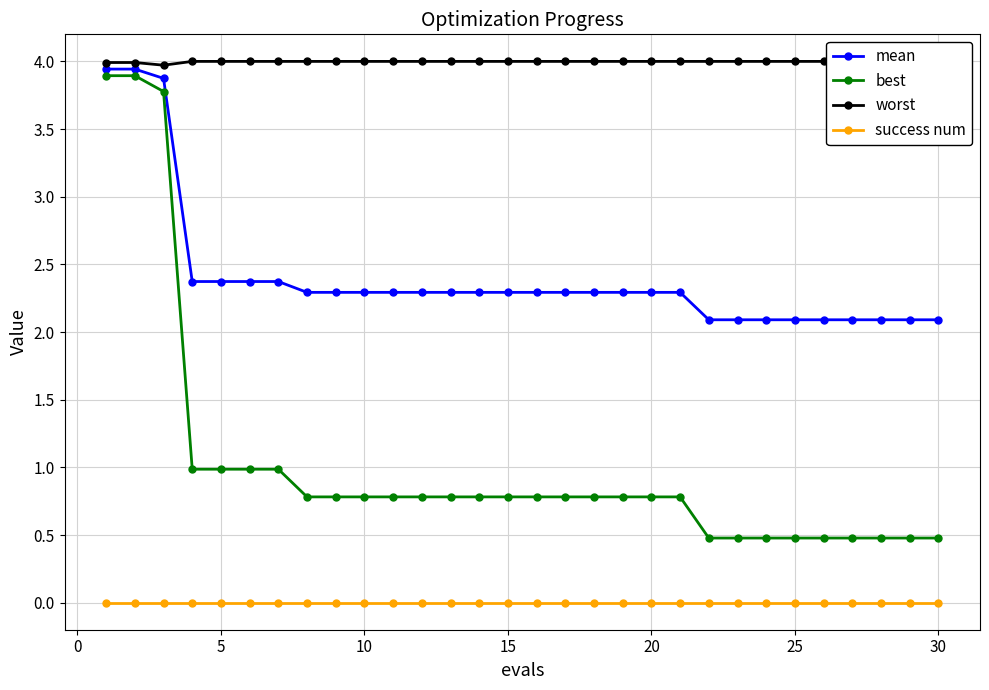

Reading right to left, transcribe all the data shown in this chart.

mean: 2.1	2.1	2.1	2.1	2.1	2.1	2.1	2.1	2.1	2.3	2.3	2.3	2.3	2.3	2.3	2.3	2.3	2.3	2.3	2.3	2.3	2.3	2.3	2.4	2.4	2.4	2.4	3.9	3.9	3.9
best: 0.5	0.5	0.5	0.5	0.5	0.5	0.5	0.5	0.5	0.8	0.8	0.8	0.8	0.8	0.8	0.8	0.8	0.8	0.8	0.8	0.8	0.8	0.8	1.0	1.0	1.0	1.0	3.8	3.9	3.9
worst: 4.0	4.0	4.0	4.0	4.0	4.0	4.0	4.0	4.0	4.0	4.0	4.0	4.0	4.0	4.0	4.0	4.0	4.0	4.0	4.0	4.0	4.0	4.0	4.0	4.0	4.0	4.0	4.0	4.0	4.0
success num: 0.0	0.0	0.0	0.0	0.0	0.0	0.0	0.0	0.0	0.0	0.0	0.0	0.0	0.0	0.0	0.0	0.0	0.0	0.0	0.0	0.0	0.0	0.0	0.0	0.0	0.0	0.0	0.0	0.0	0.0